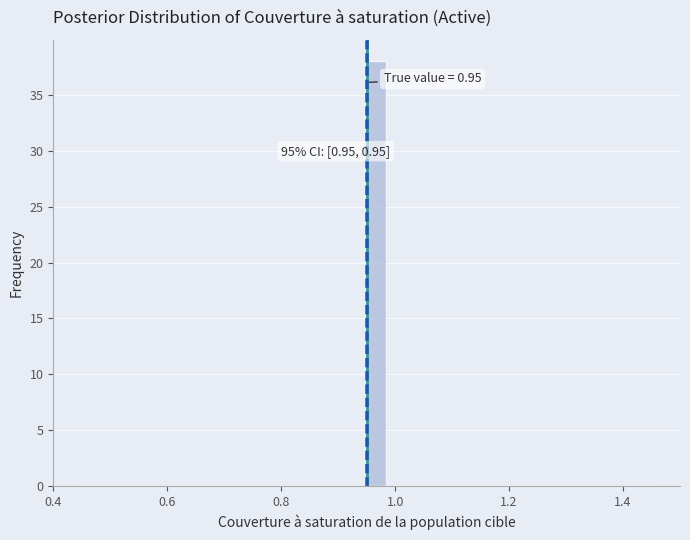

Read against the x-axis, roughly where is the centre of the tallest bar?

0.96